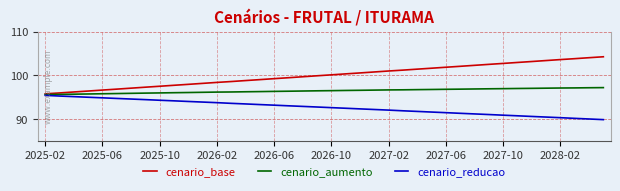

List the series in order of their overall mean, lowest first.

cenario_reducao, cenario_aumento, cenario_base